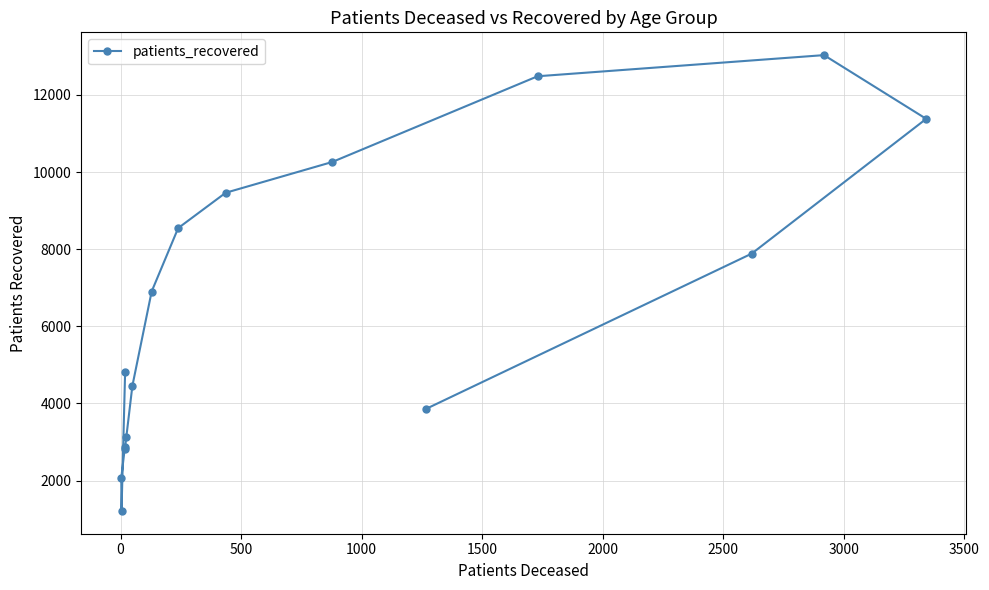

How many data points are above 6903?

7